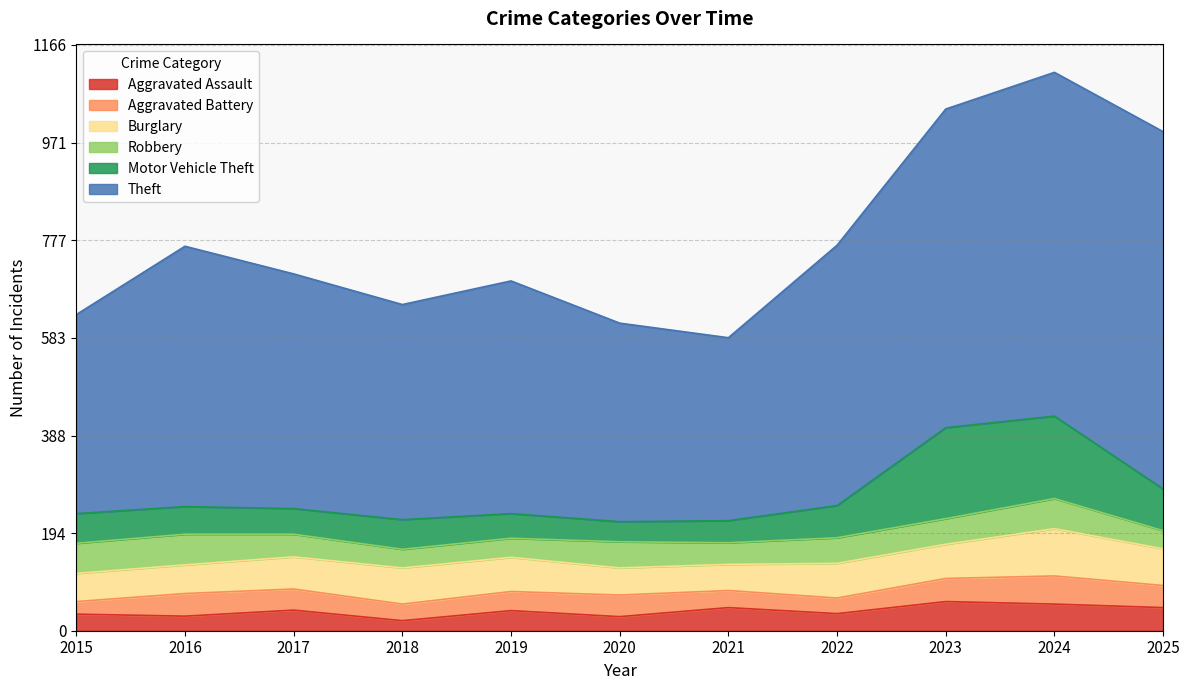

What is the sum of all Burglary values?

727